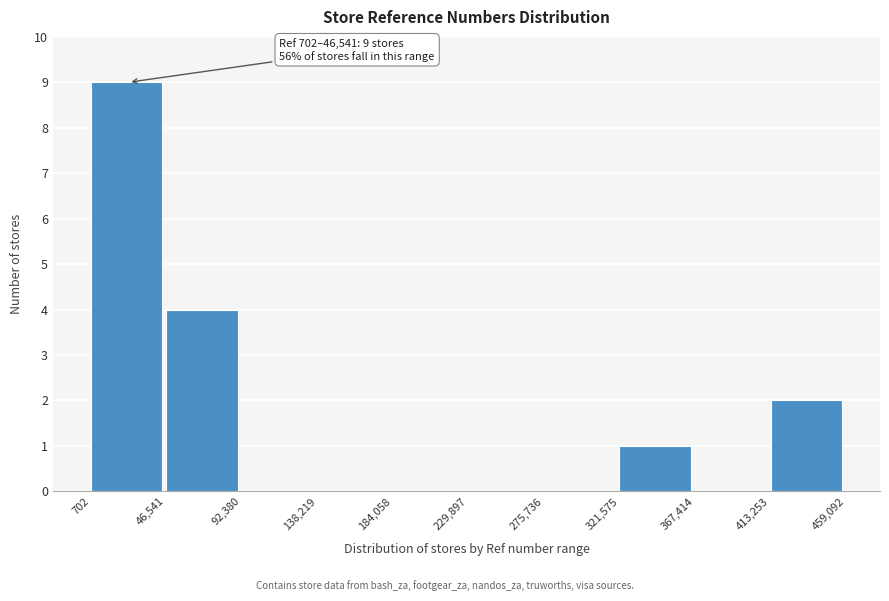

Which range on the x-axis has the tallest bar?

702 to 46,541